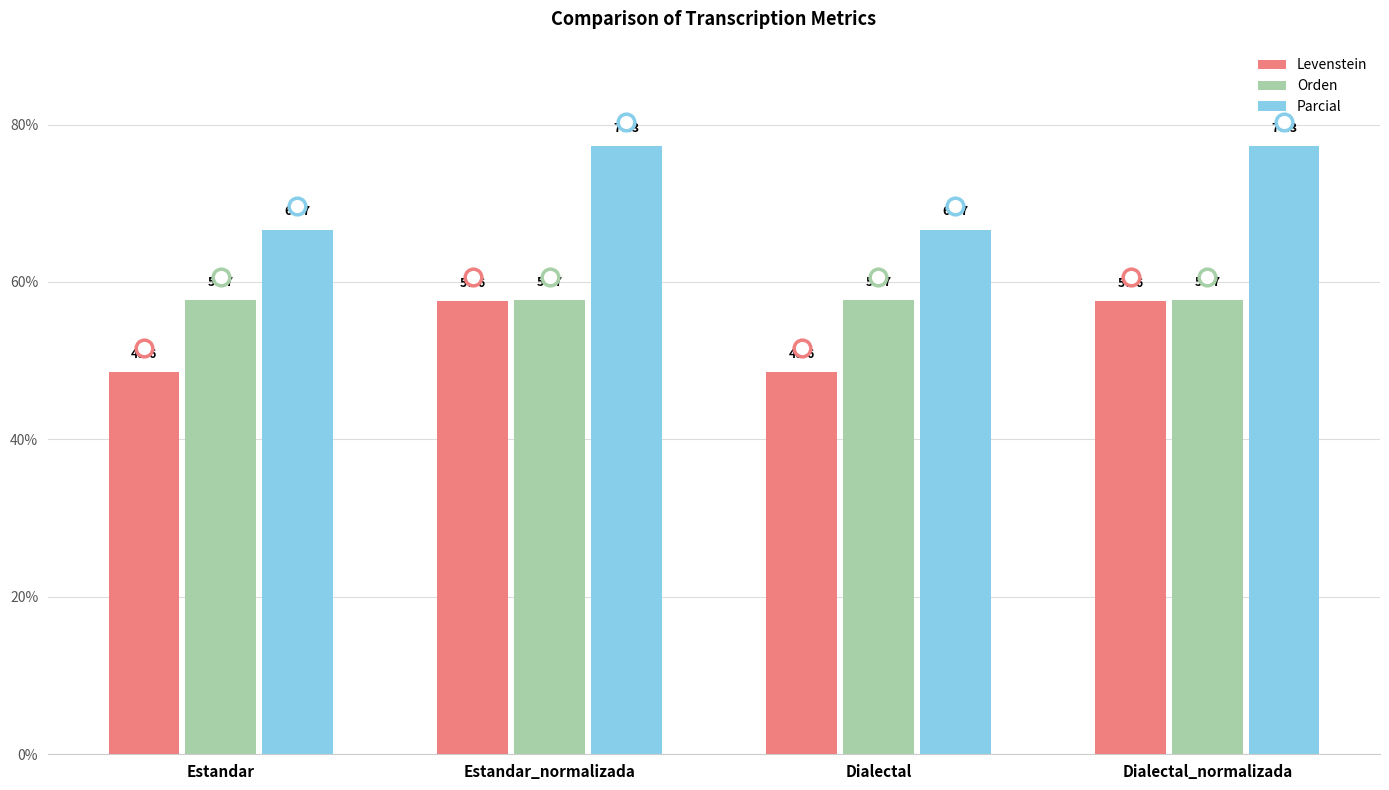

At Estandar_normalizada, list the series in order from smallest to largest.

Levenstein, Orden, Parcial